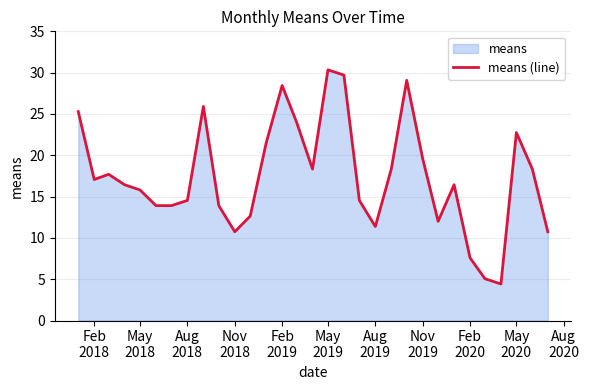

What is the greatest value displayed?

30.3